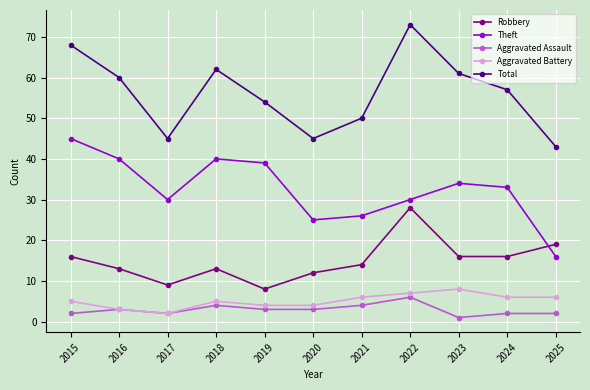

Reading left to right, what are all the values shown in this chart?

Robbery: 16	13	9	13	8	12	14	28	16	16	19
Theft: 45	40	30	40	39	25	26	30	34	33	16
Aggravated Assault: 2	3	2	4	3	3	4	6	1	2	2
Aggravated Battery: 5	3	2	5	4	4	6	7	8	6	6
Total: 68	60	45	62	54	45	50	73	61	57	43